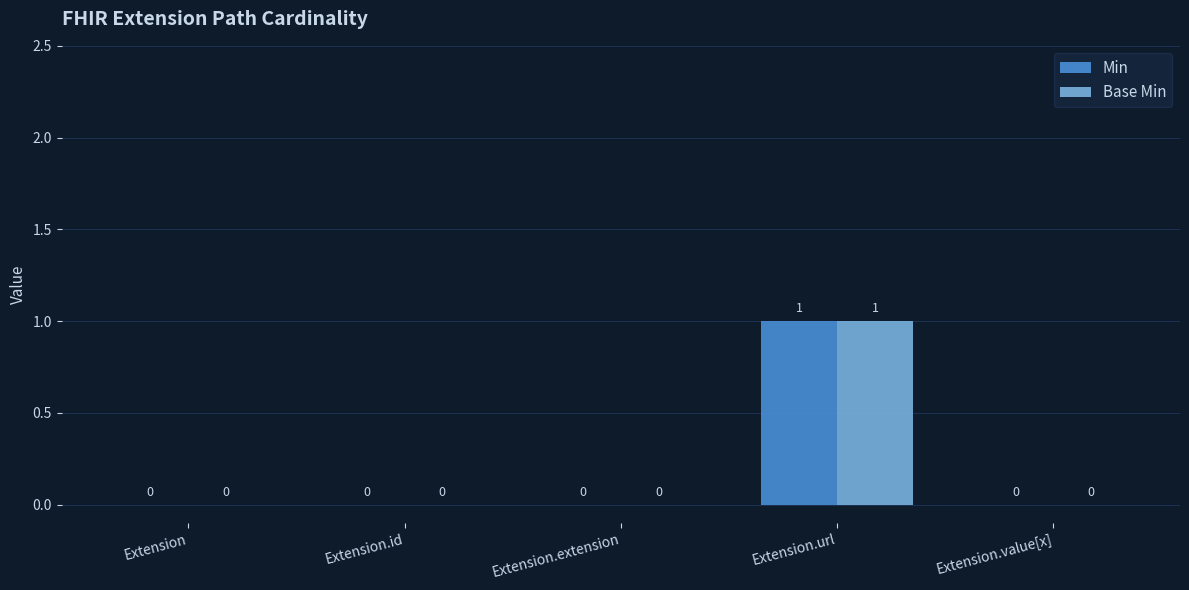

Is it true that Min equals -1 at Extension.value[x]?

False